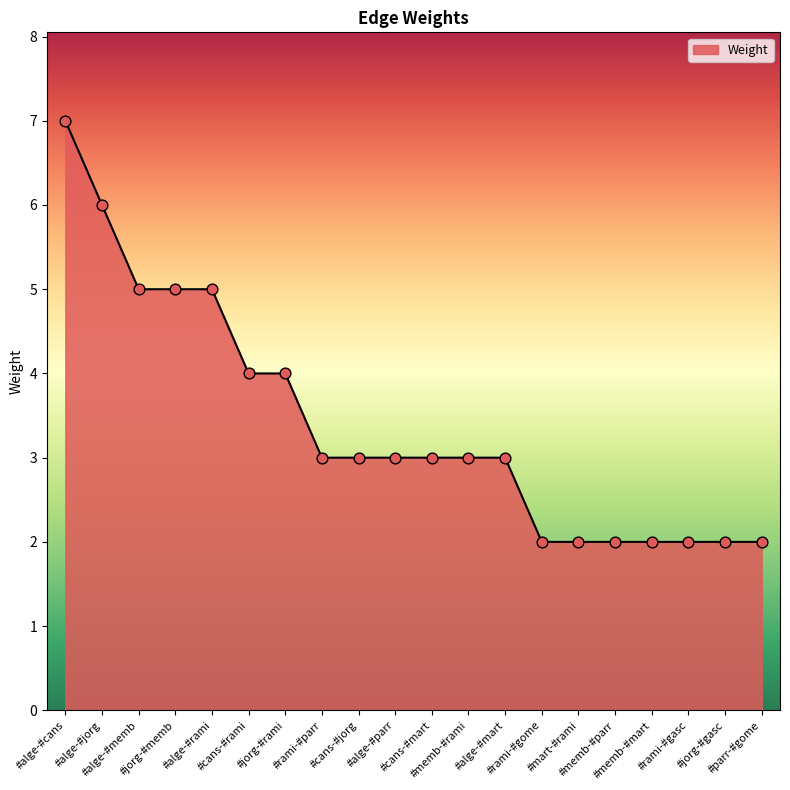

What is the change in value from #alge-#jorg to #alge-#mart?

-3